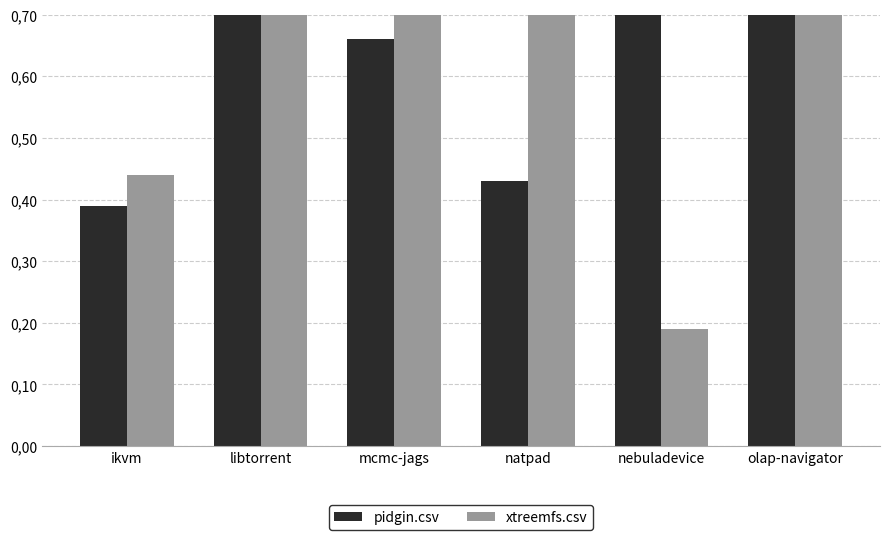

Which series has the widest spread of values?

xtreemfs.csv